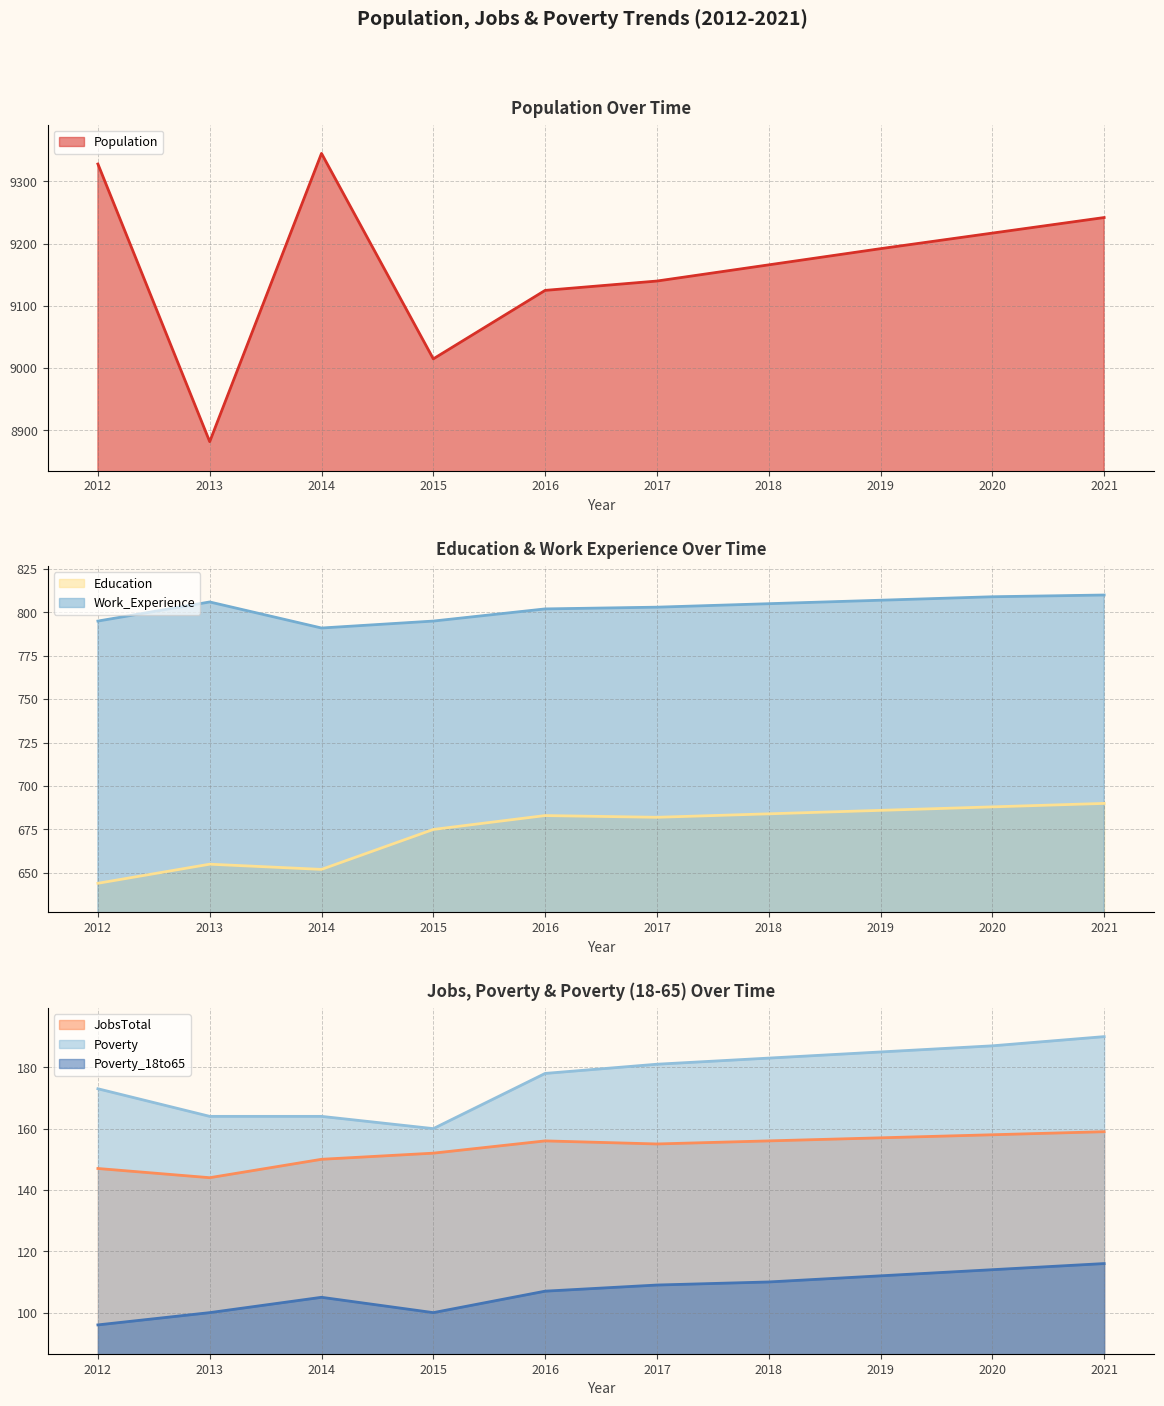

True or false: Poverty_18to65 has a value of 43 at 2013.

False